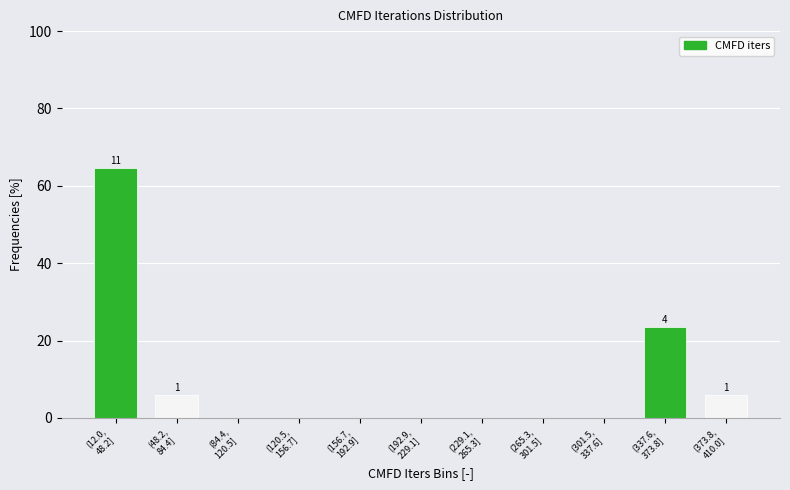

What is the sum of all values?

100.0